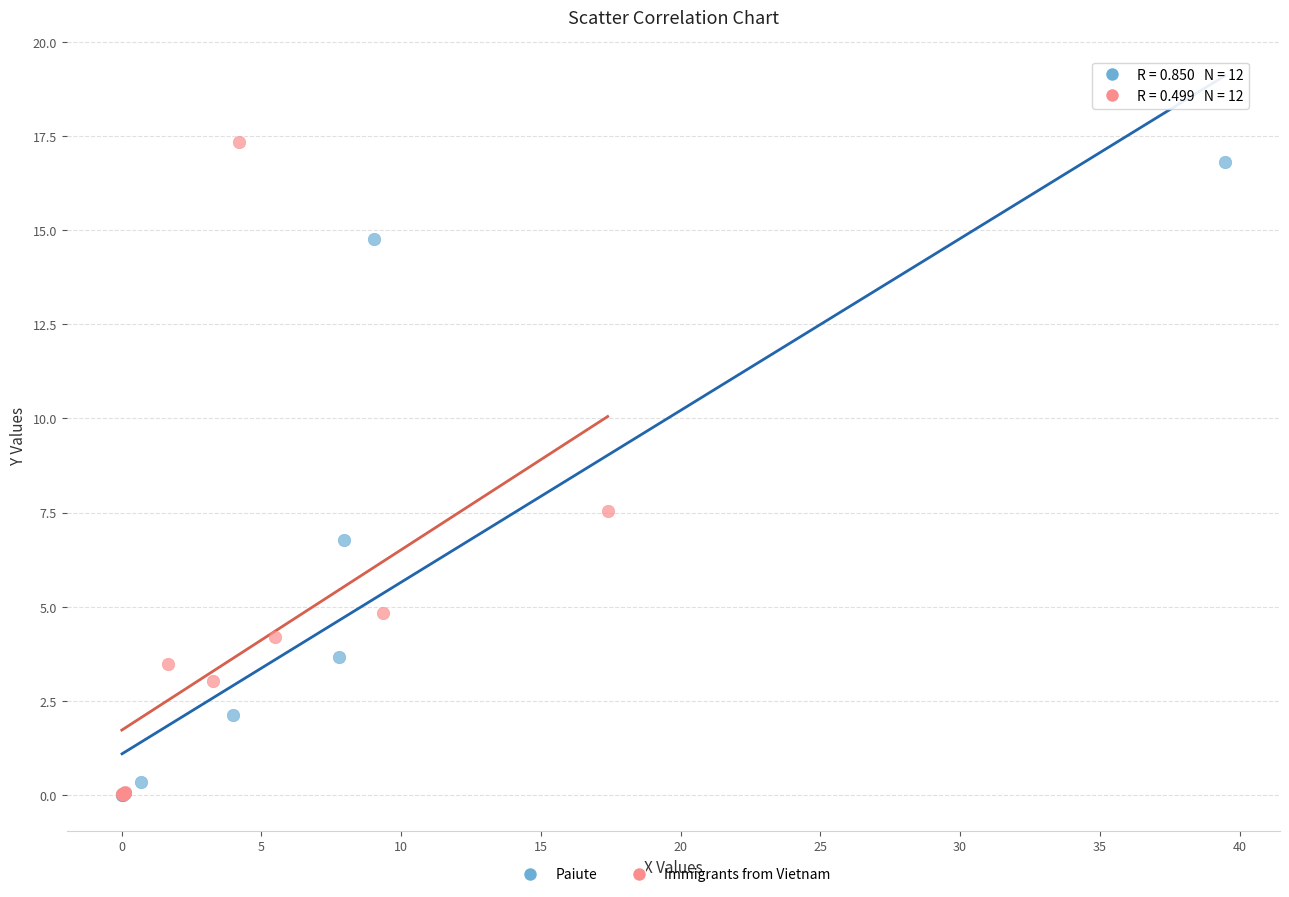

What are all the series names shown in the legend?

Paiute, Immigrants from Vietnam